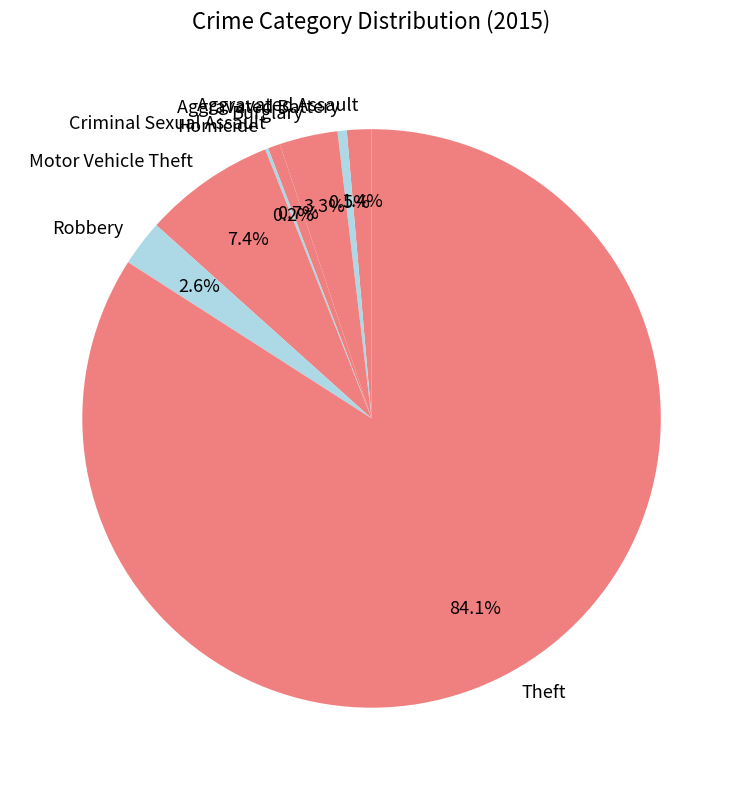

What is the largest slice in the pie chart?

Theft